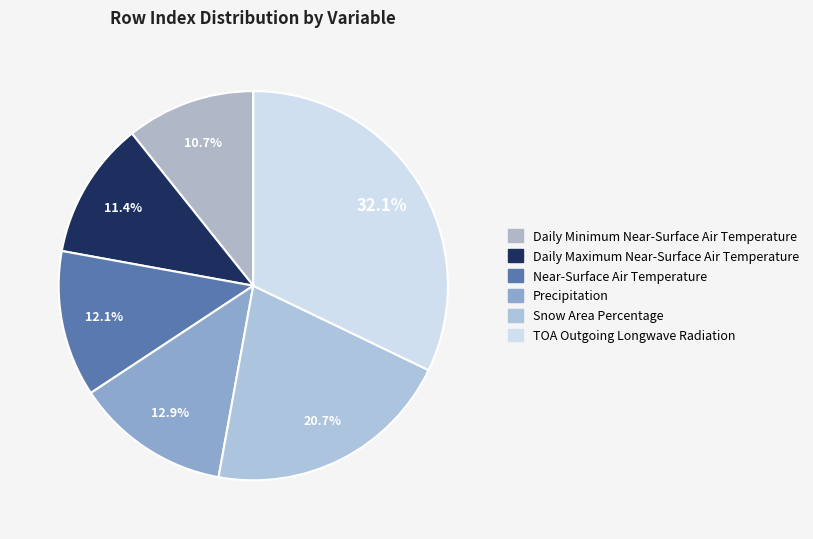

Which slice is the smallest?

Daily Minimum Near-Surface Air Temperature